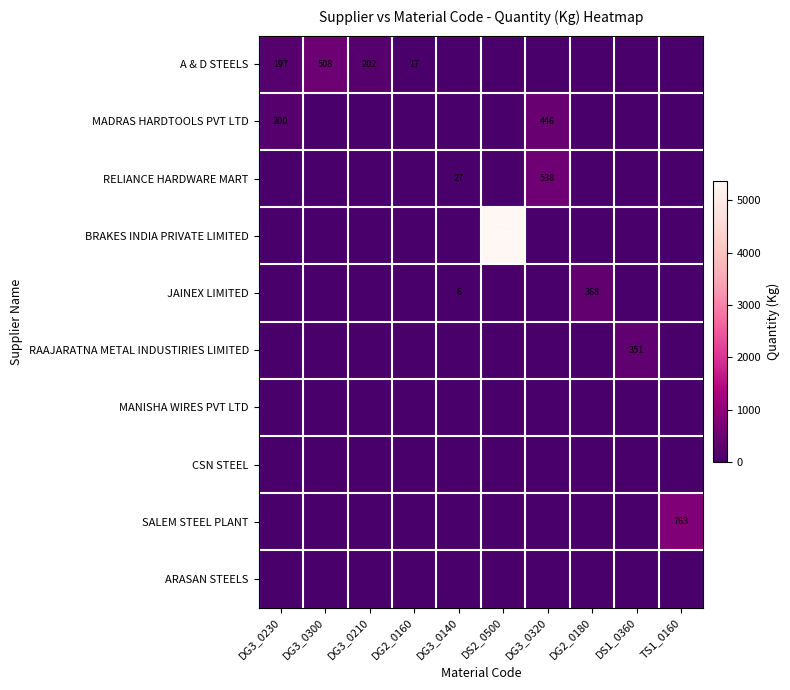

True or false: RAAJARATNA METAL INDUSTIRIES LIMITED has a value of 96 at DS1_0360.

False